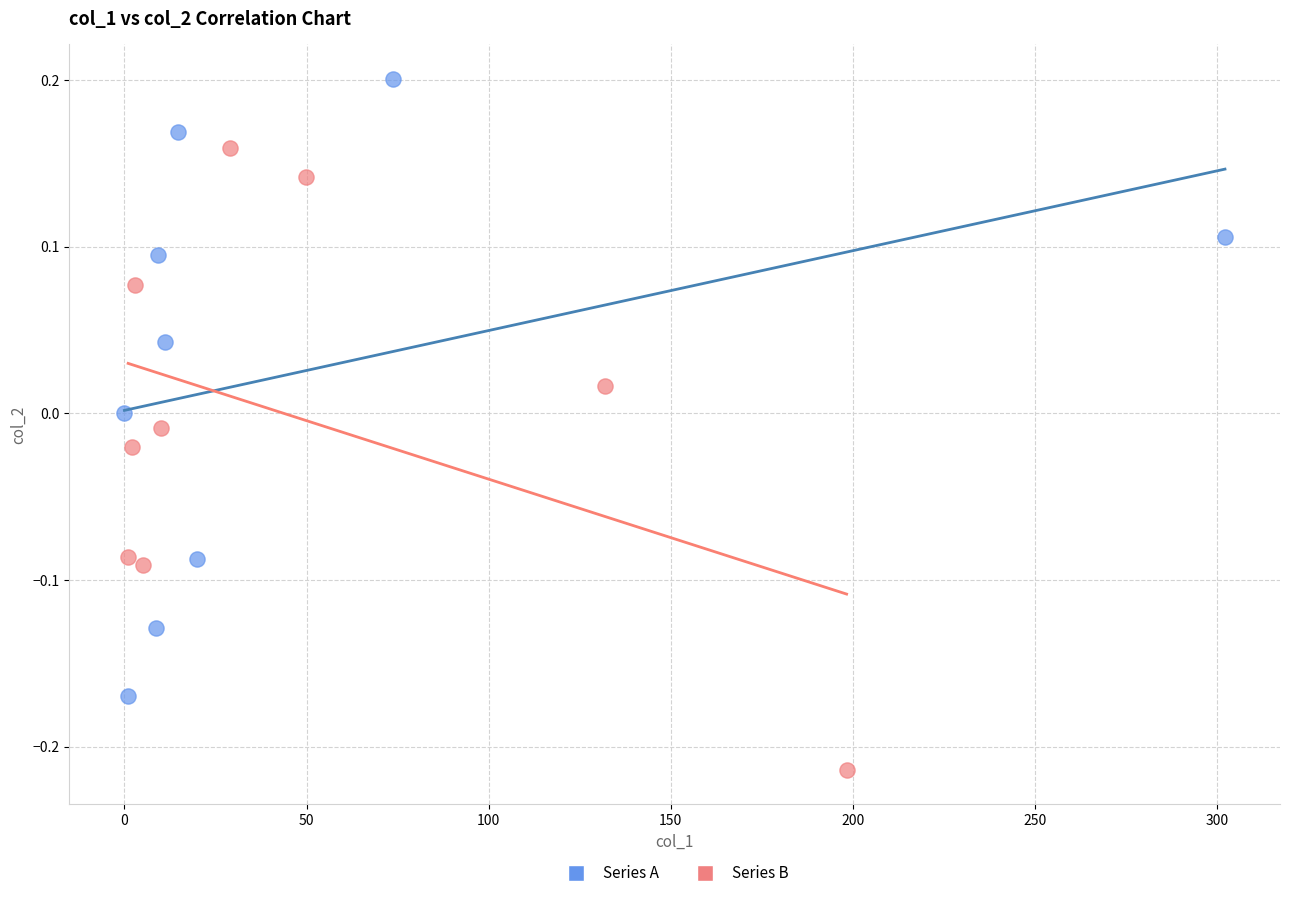

Which series reaches the minimum Y coordinate?

Series B